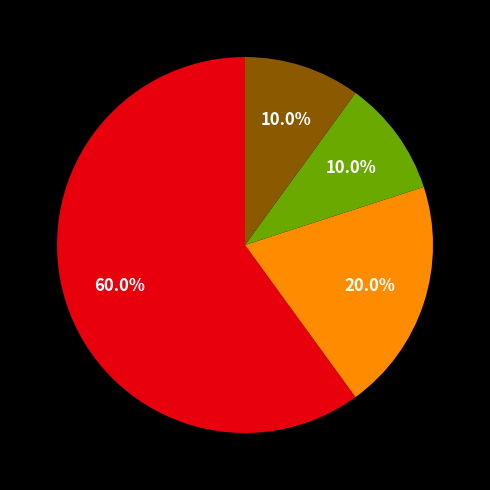

To the nearest percent, what is the difference between the largest and smallest slice percentages?

50%